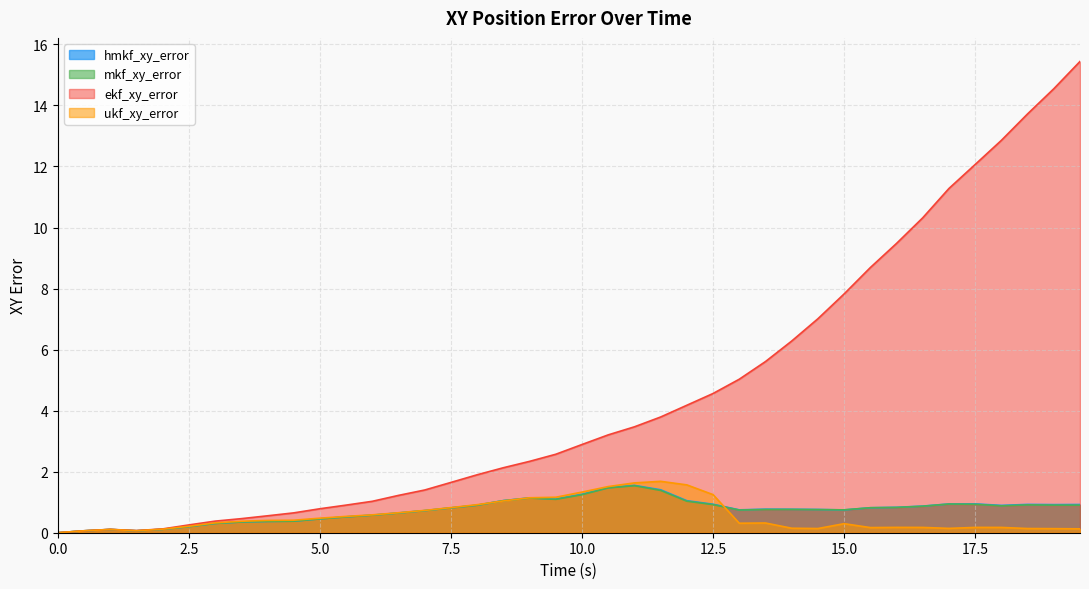

True or false: ekf_xy_error has a value of 1.9 at 8.

True